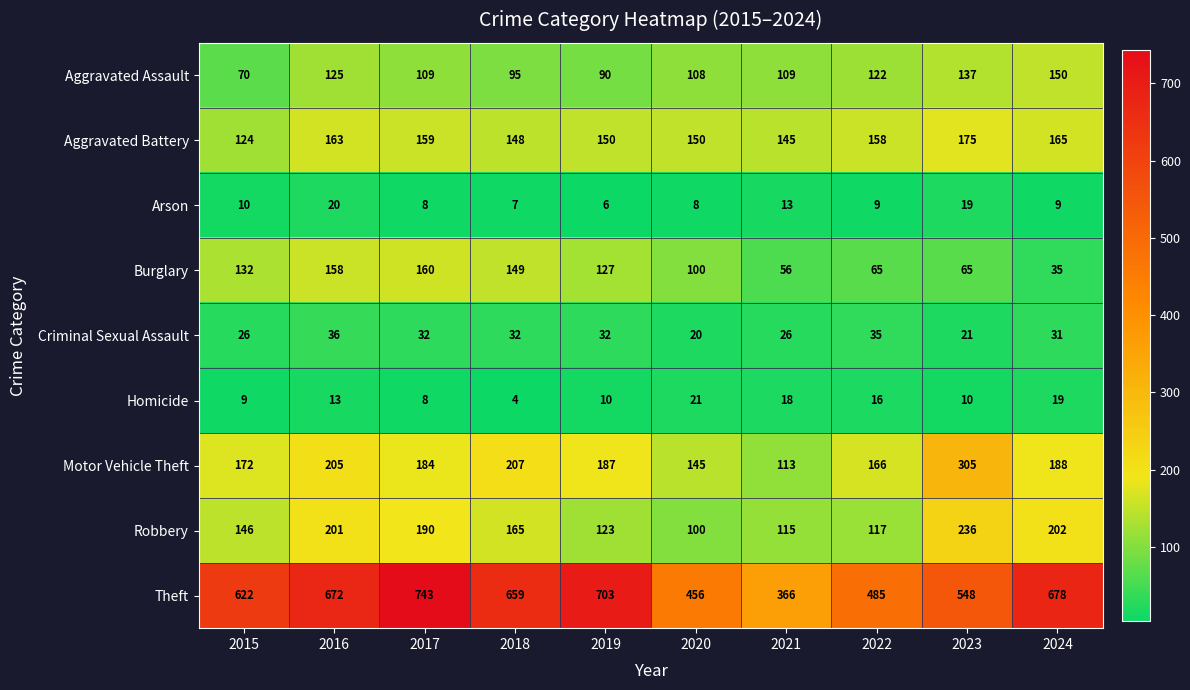

What is the sum of the Motor Vehicle Theft values at 2017 and 2023?

489